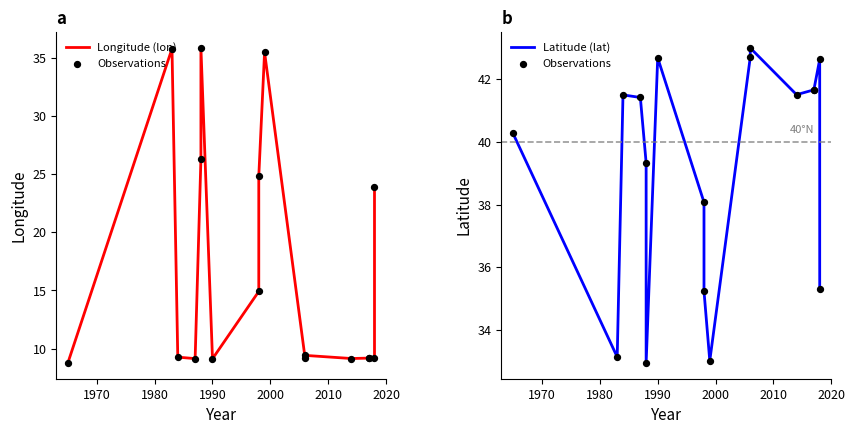

Which series reaches the maximum Y coordinate?

Observations